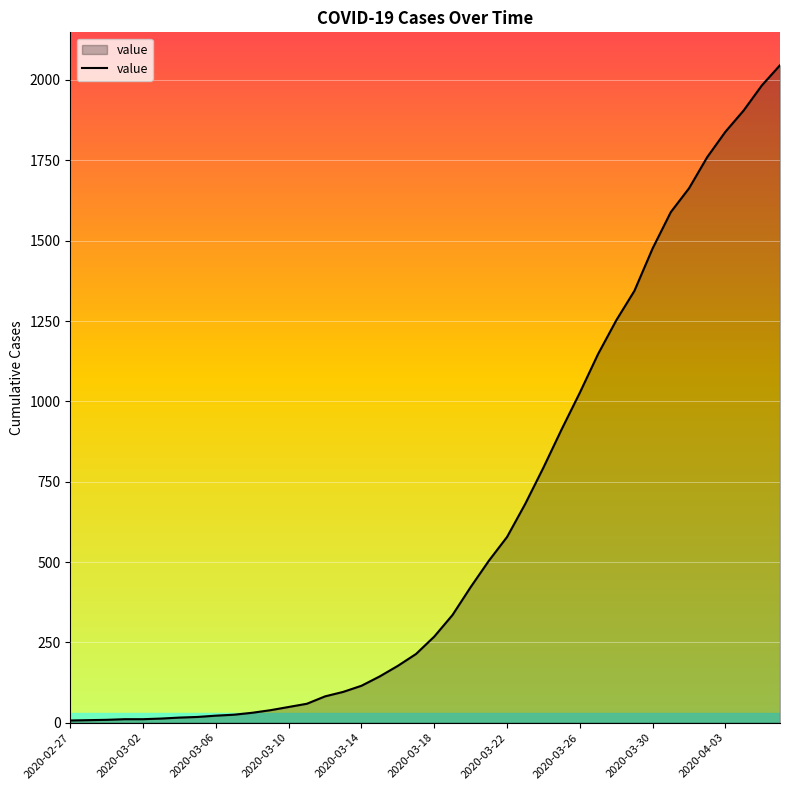

What is the maximum value shown in the chart?

2046